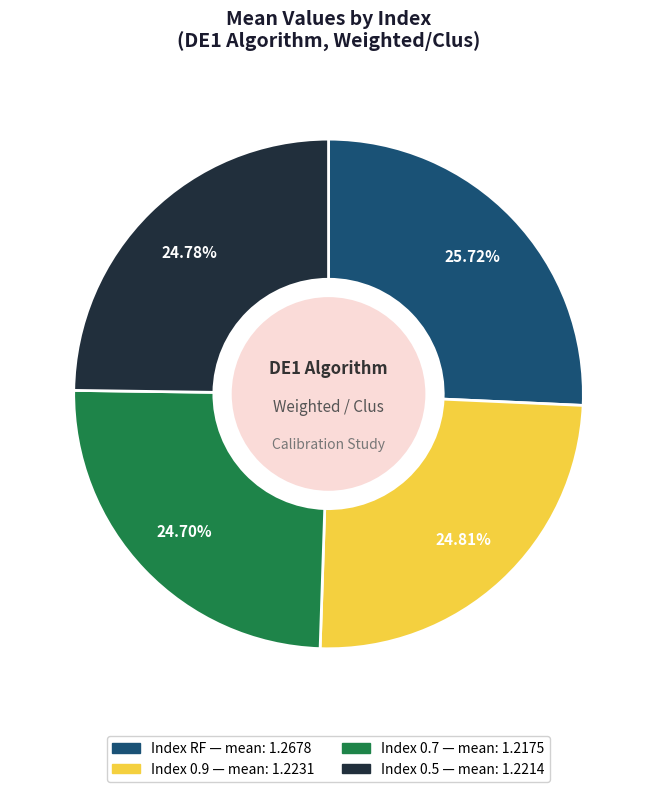

Does any single category account for the majority?

No